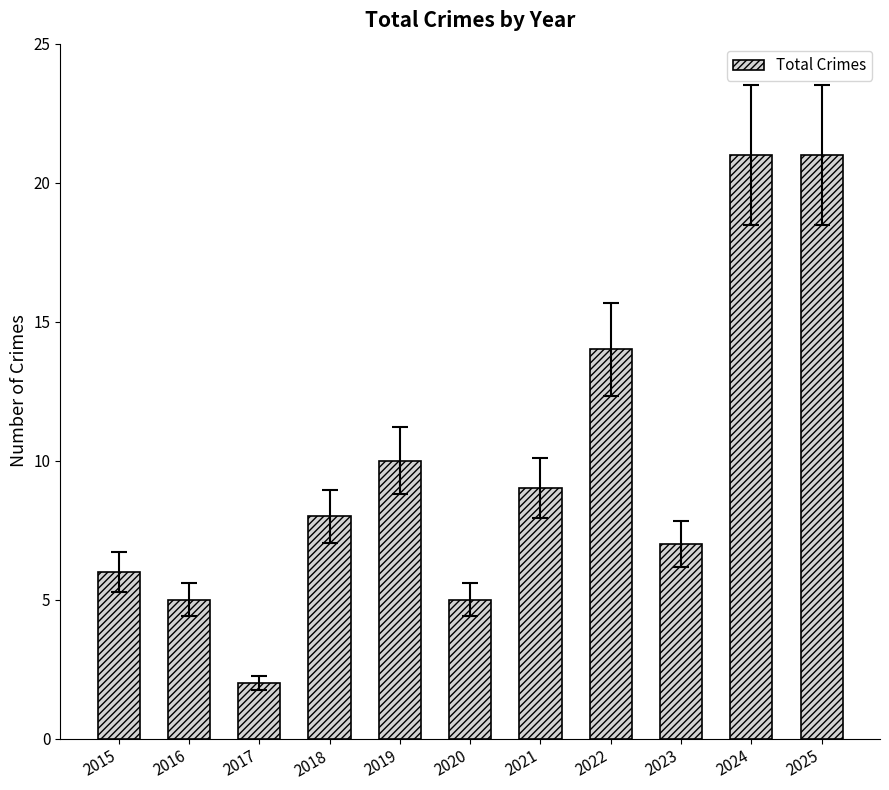

How many series are shown in this chart?

1